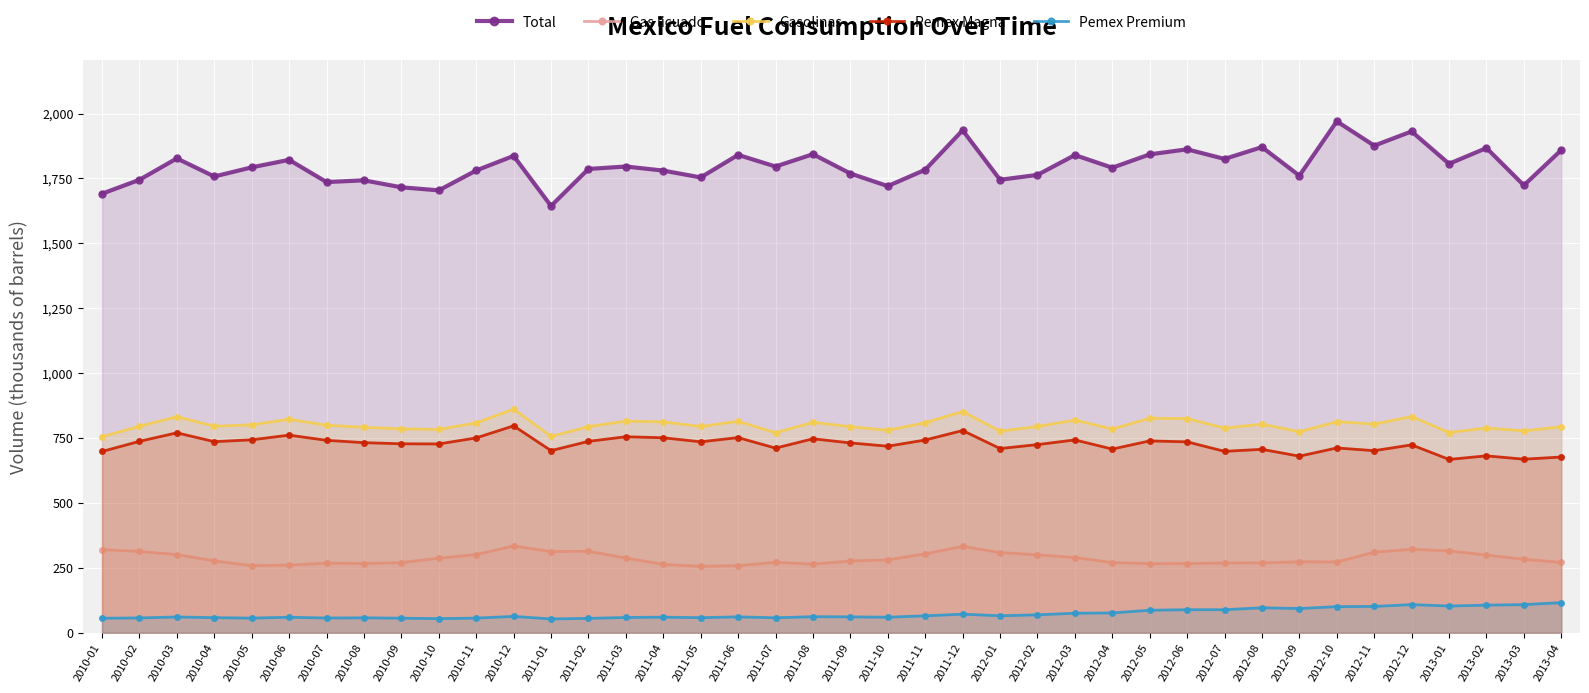

The value of Pemex Magna at 2012-09 is 680.3. True or false?

True